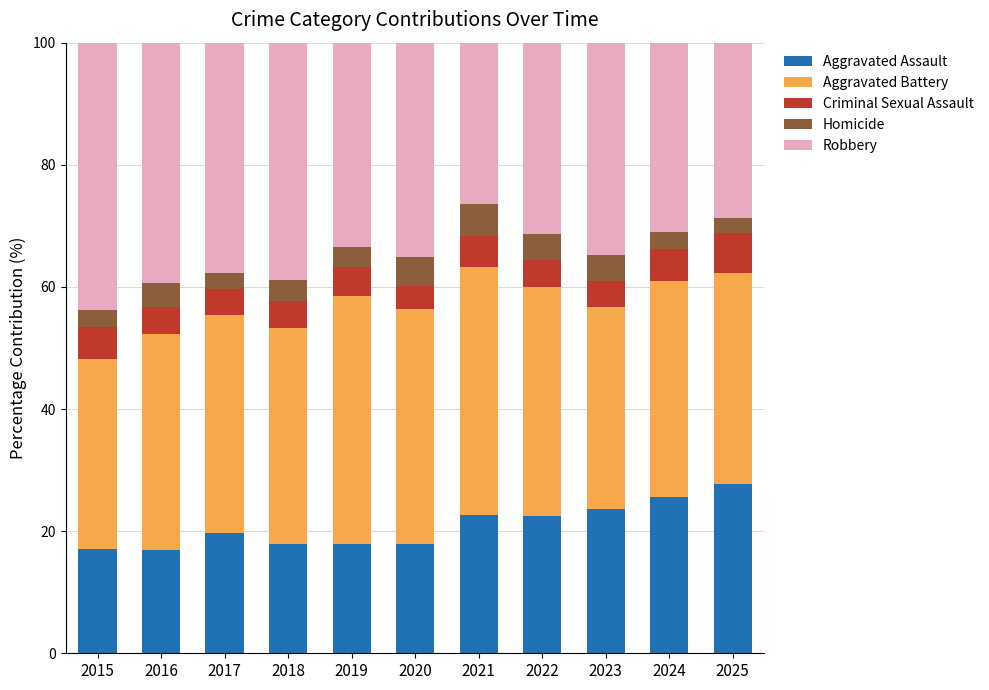

The value of Aggravated Assault at 2016 is 16.9. True or false?

True